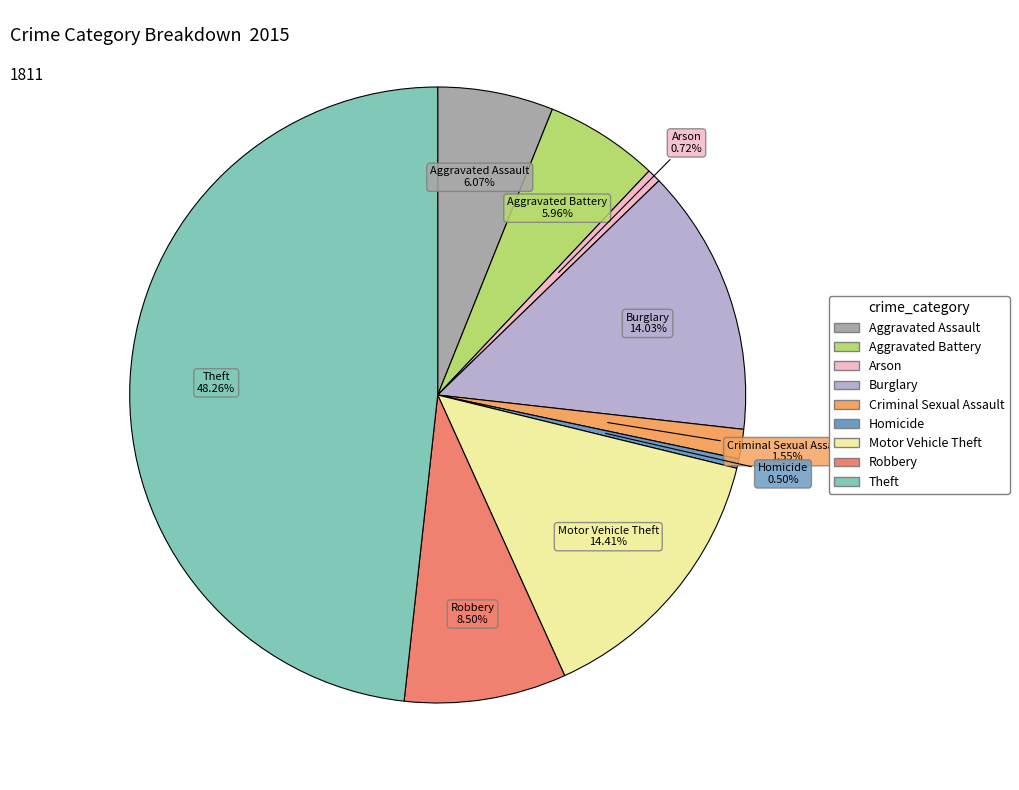

Between Motor Vehicle Theft and Aggravated Assault, which is larger?

Motor Vehicle Theft